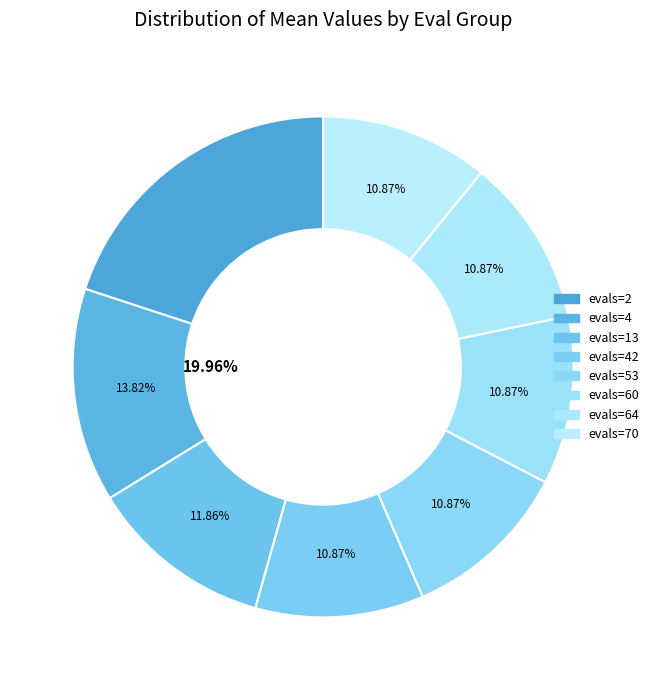

How much of the chart is everything except evals=4?

86.2%